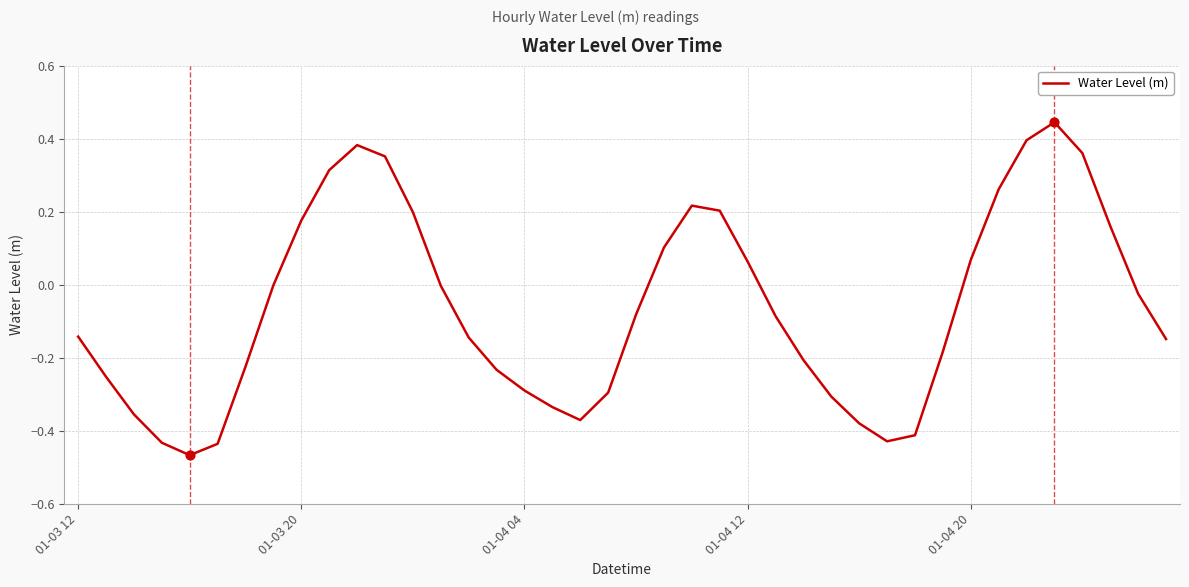

What is the difference between the maximum and minimum values?

0.9